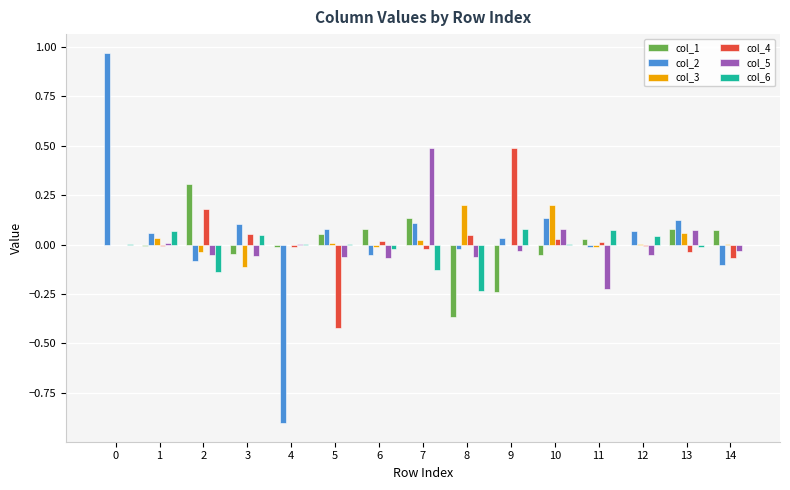

Is it true that col_3 equals -0.1 at 3?

True